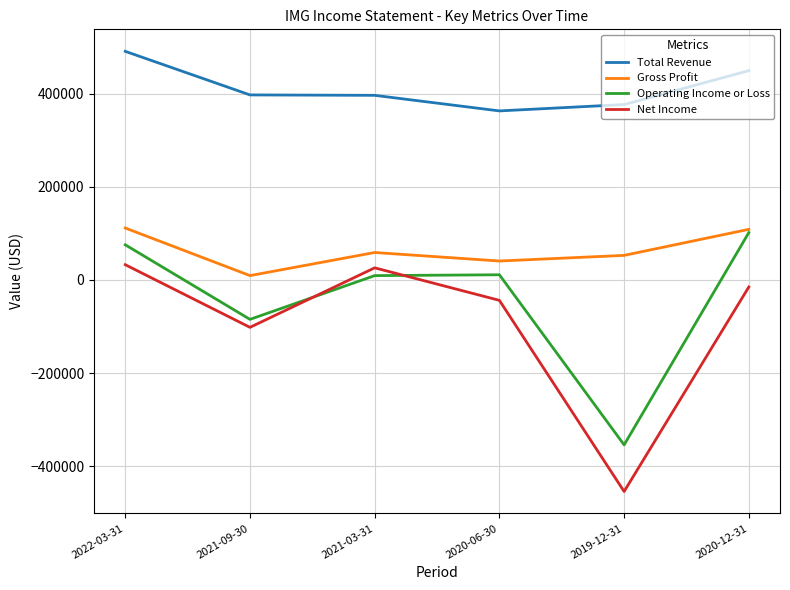

What is the minimum value shown in the chart?

-453900